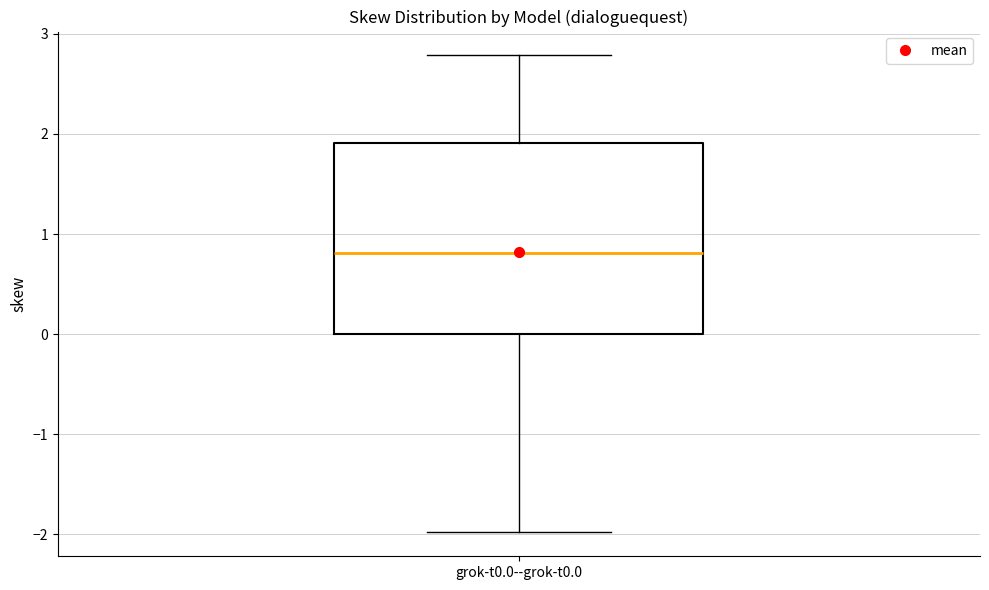

Read this box plot against the y-axis: the position of the median line, the range covered by the box, and the ends of both whiskers. The values are not printed on the chart, so give them approximately, as read against the axis.

median 0.8, box 0.0 to 1.9, whiskers -2.0 to 2.8